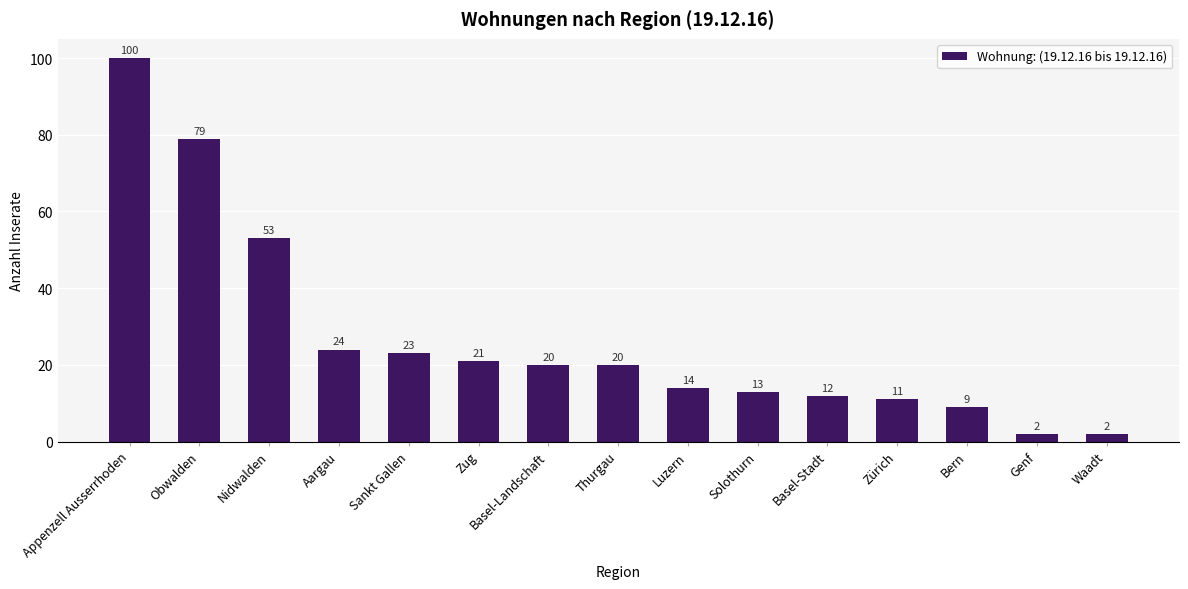

The chart shows a value of 39 at Sankt Gallen. True or false?

False